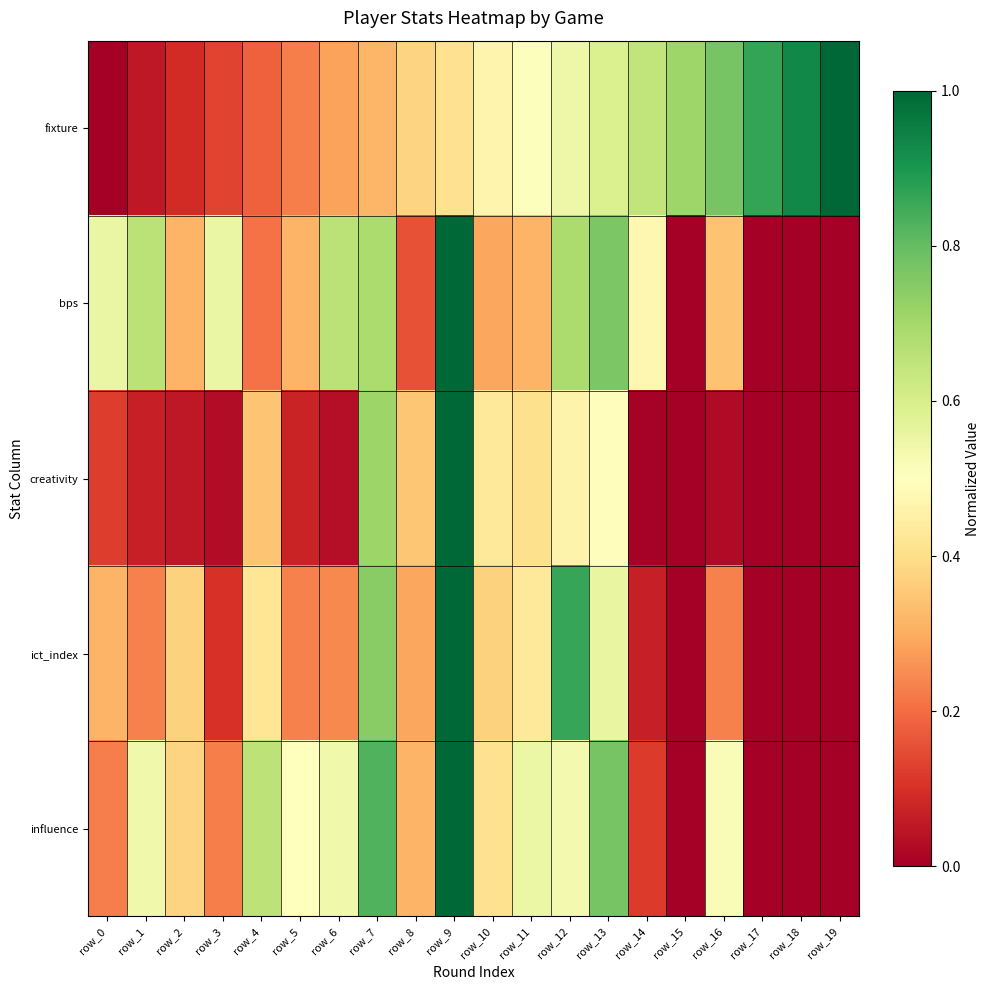

What is the total value across all series at row_12?

3.1